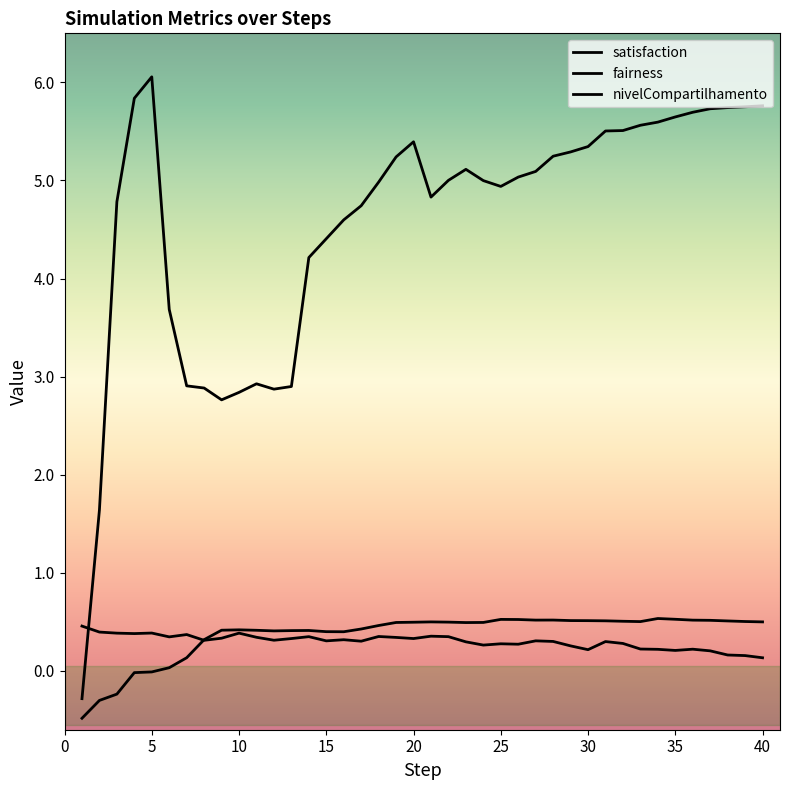

True or false: fairness and satisfaction intersect in this chart.

False